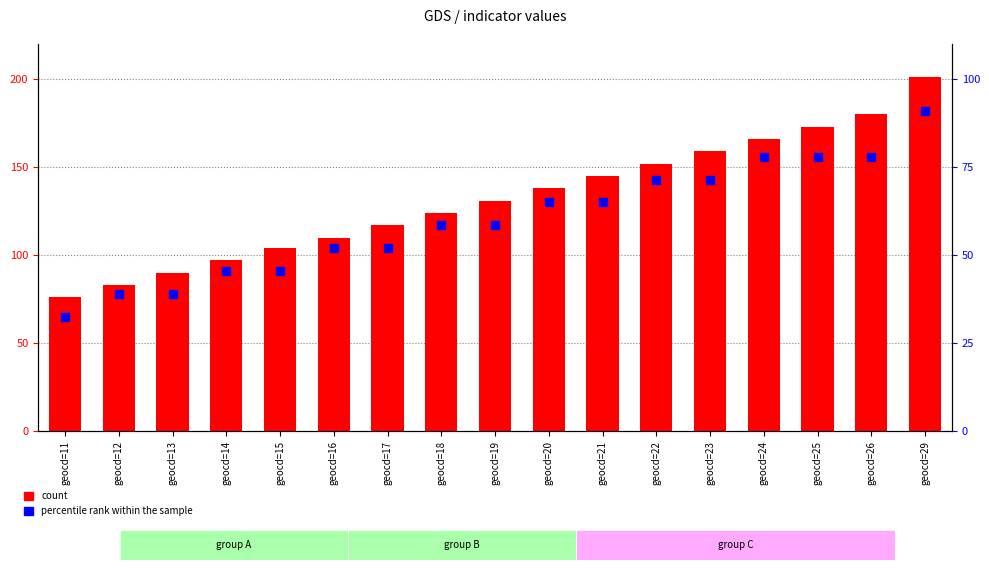

List the series in order of their overall mean, lowest first.

percentile rank within the sample, count